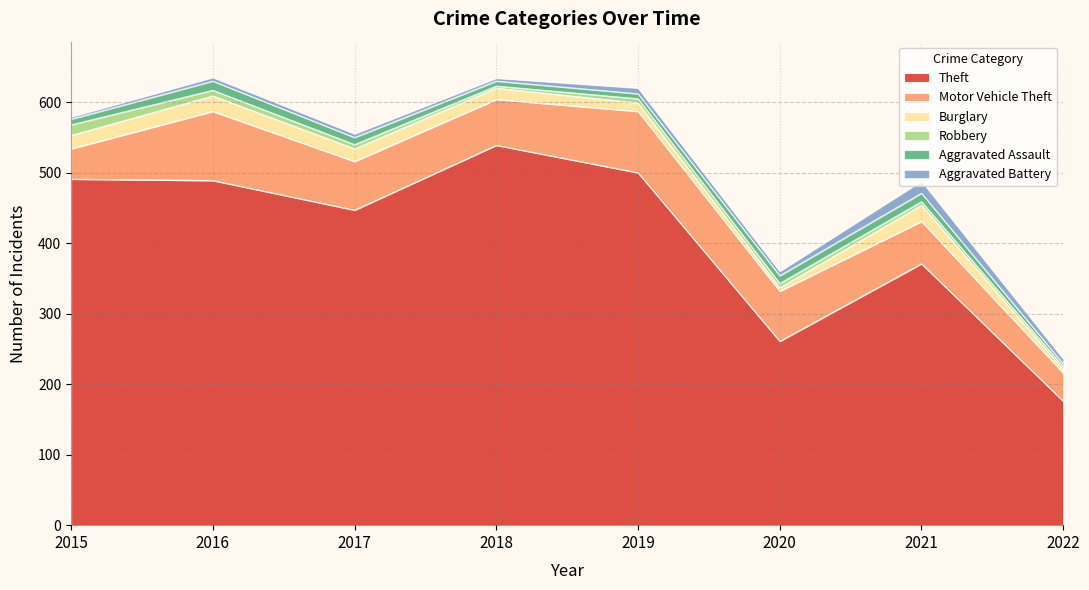

True or false: Motor Vehicle Theft and Aggravated Battery cross at least once.

False